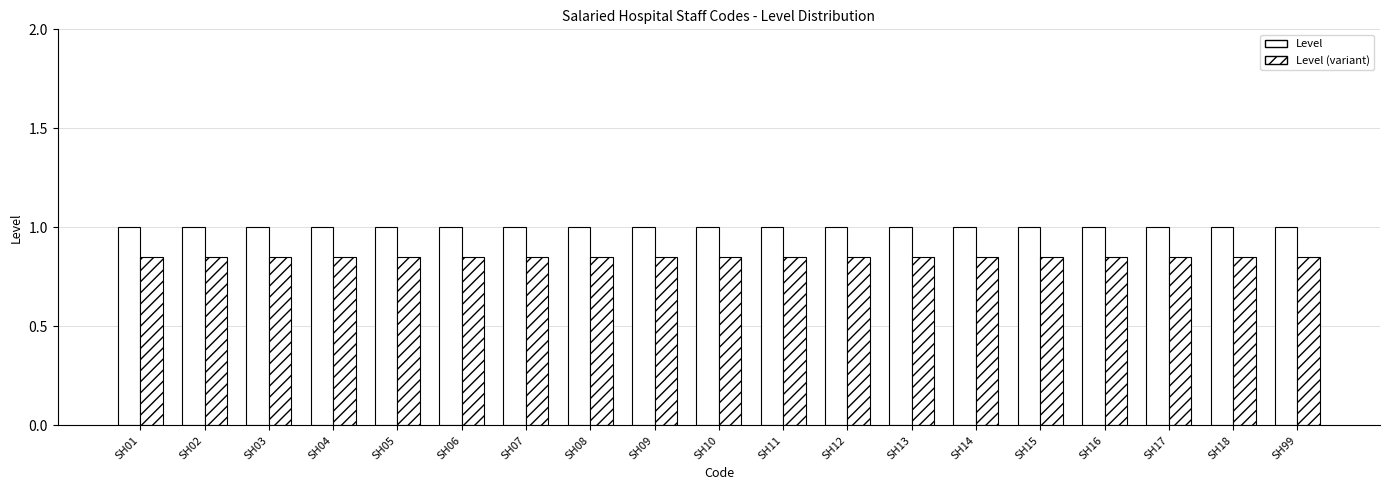

Count the number of data series in this chart.

2